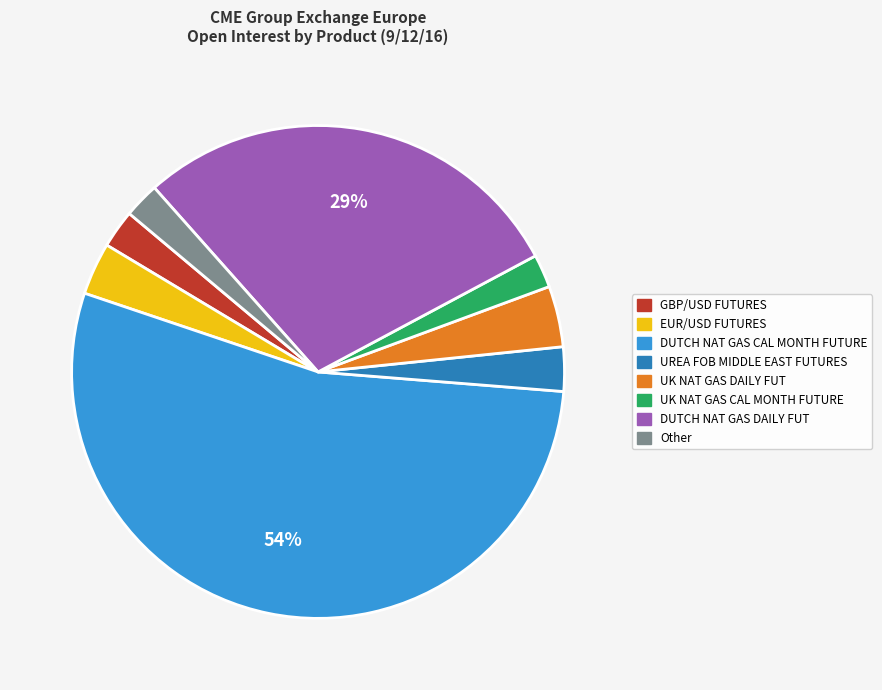

To the nearest percent, what is the average slice percentage?

12%